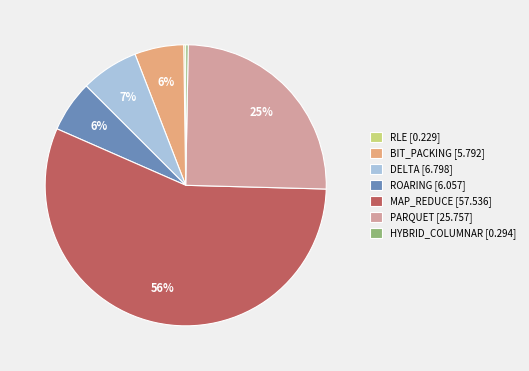

To the nearest percent, what is the combined percentage of HYBRID_COLUMNAR and ROARING?

6%